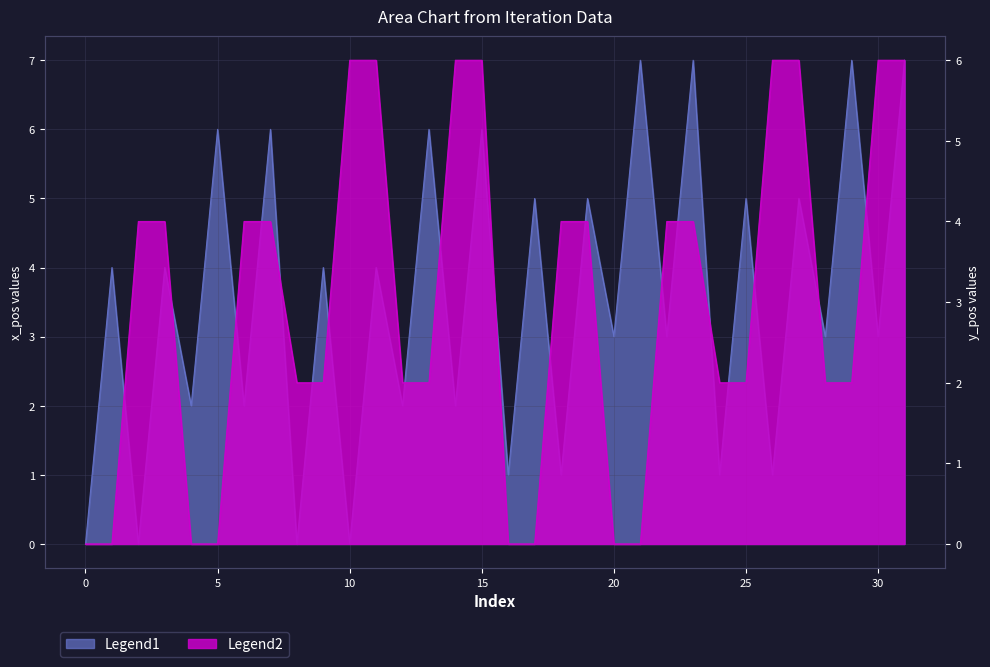

The y_pos series shows 2 at 7. True or false?

False